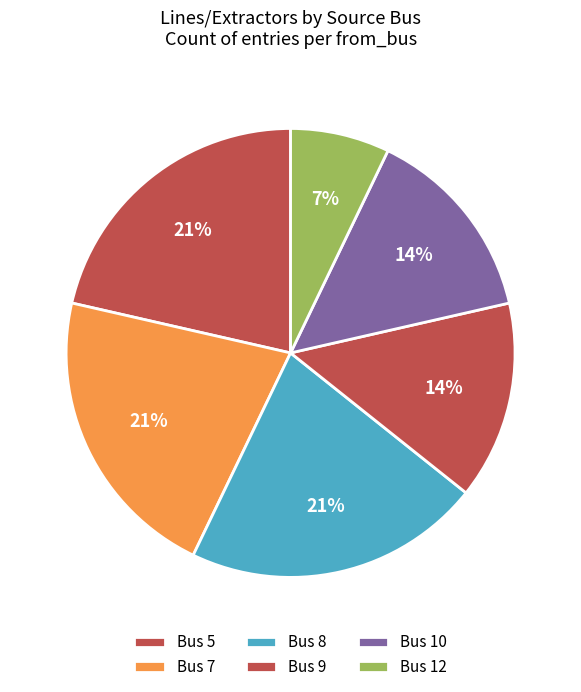

Does any single category account for the majority?

No